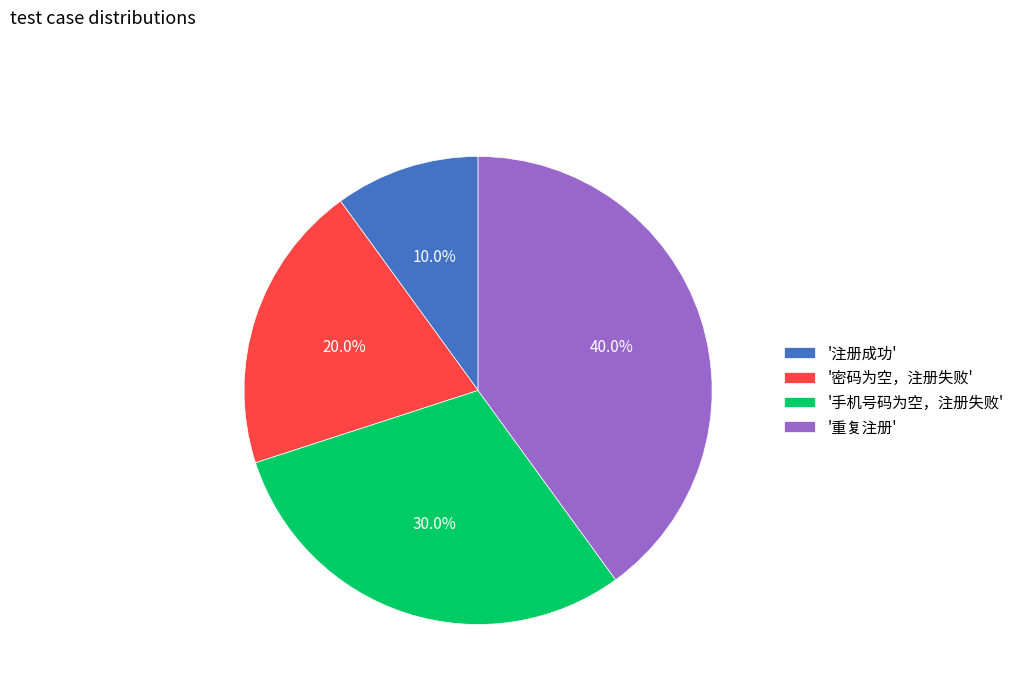

Does '重复注册' represent more than half of the total?

No